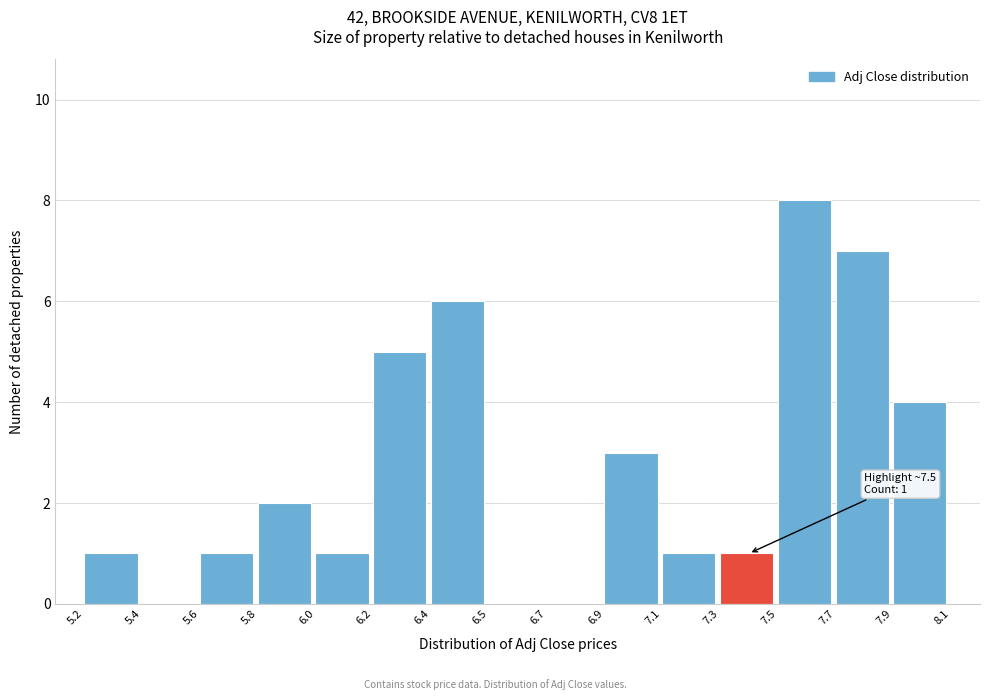

Reading left to right, extract all data points from this chart.

5.2=1	5.4=0	5.6=1	5.8=2	6.0=1	6.2=5	6.4=6	6.5=0	6.7=0	6.9=3	7.1=1	7.3=1	7.5=8	7.7=7	7.9=4